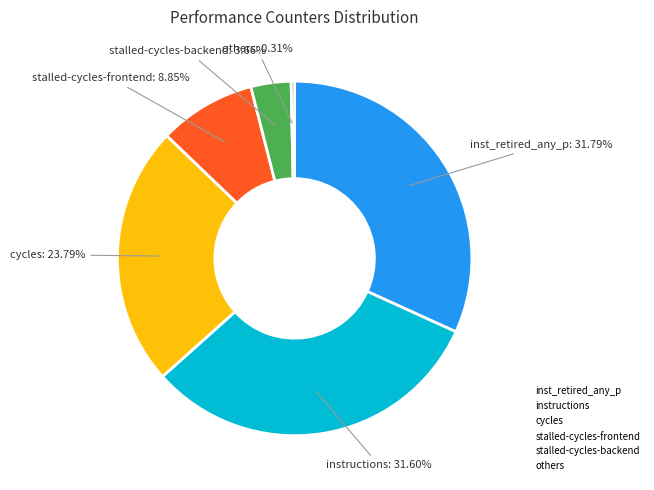

Is there a majority slice in this chart?

No